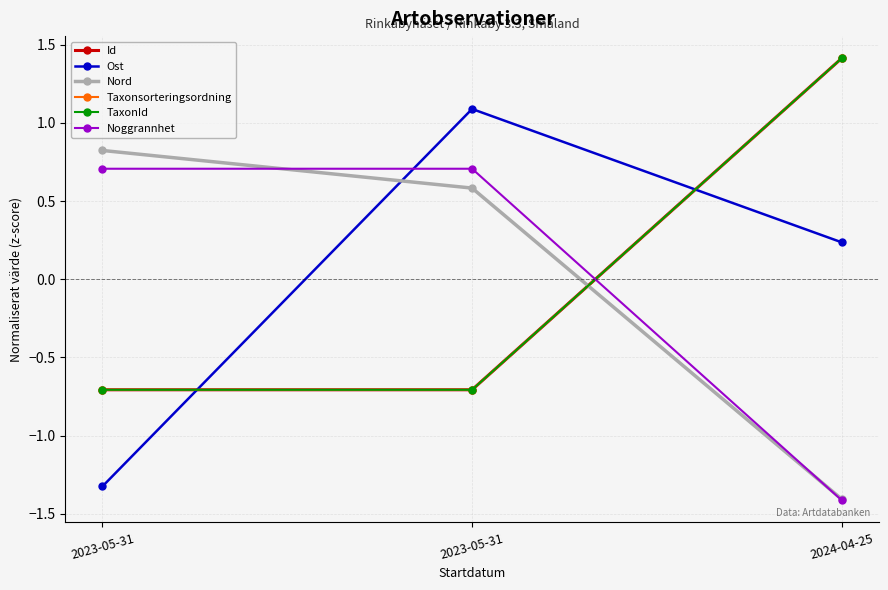

At which label is Id closest to 0?

2023-05-31